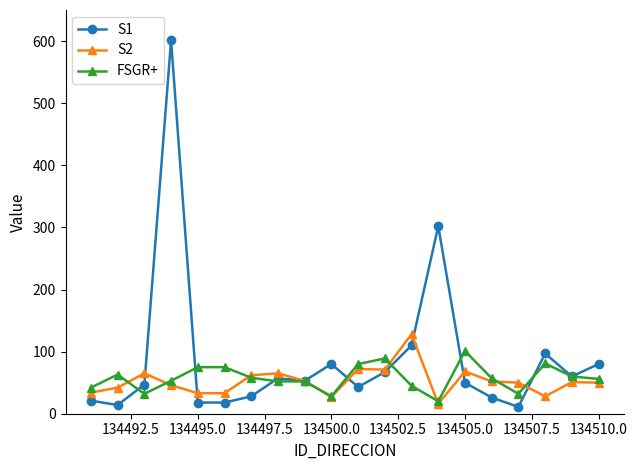

True or false: S1 has more than 1 interior local peaks.

True